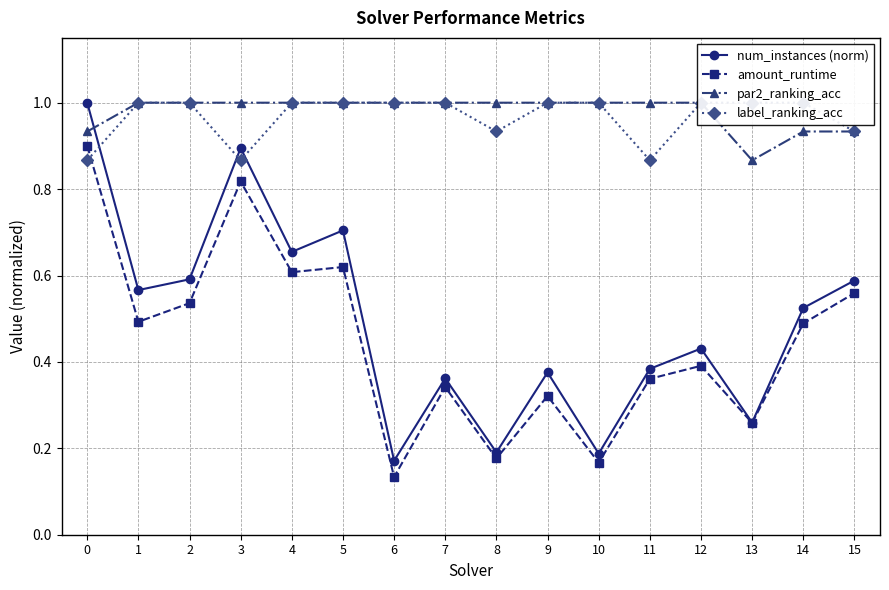

True or false: label_ranking_acc has a value of 0.7 at 10.

False